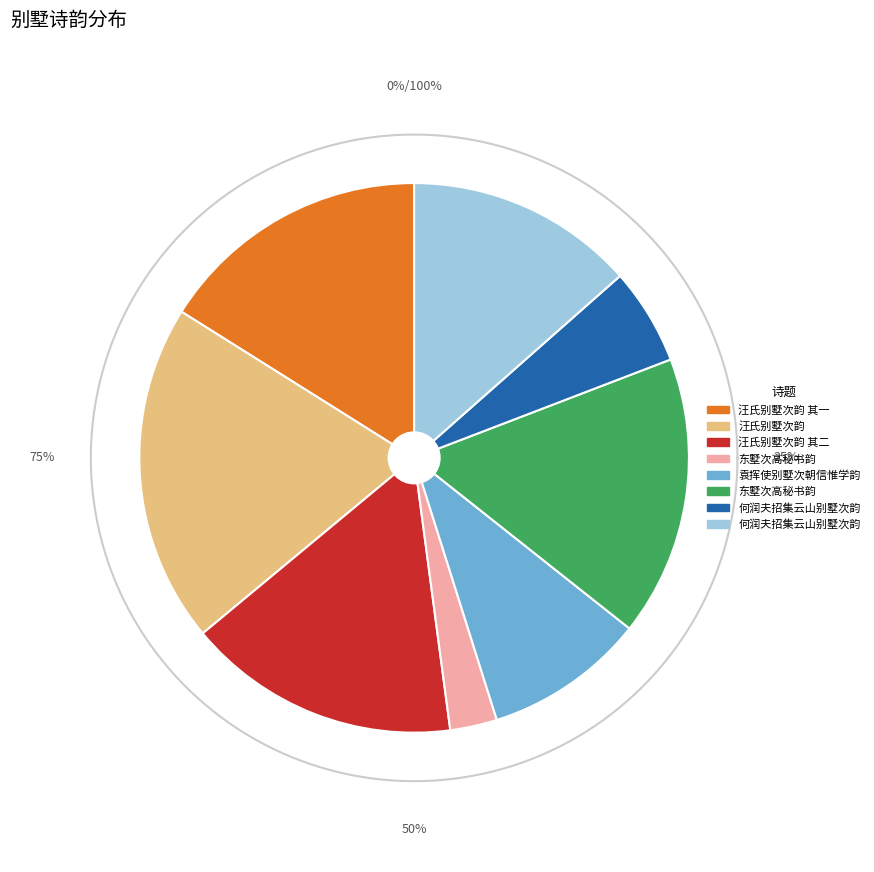

What is the change in value from 汪氏别墅次韵 to 东墅次高秘书韵?

-958510